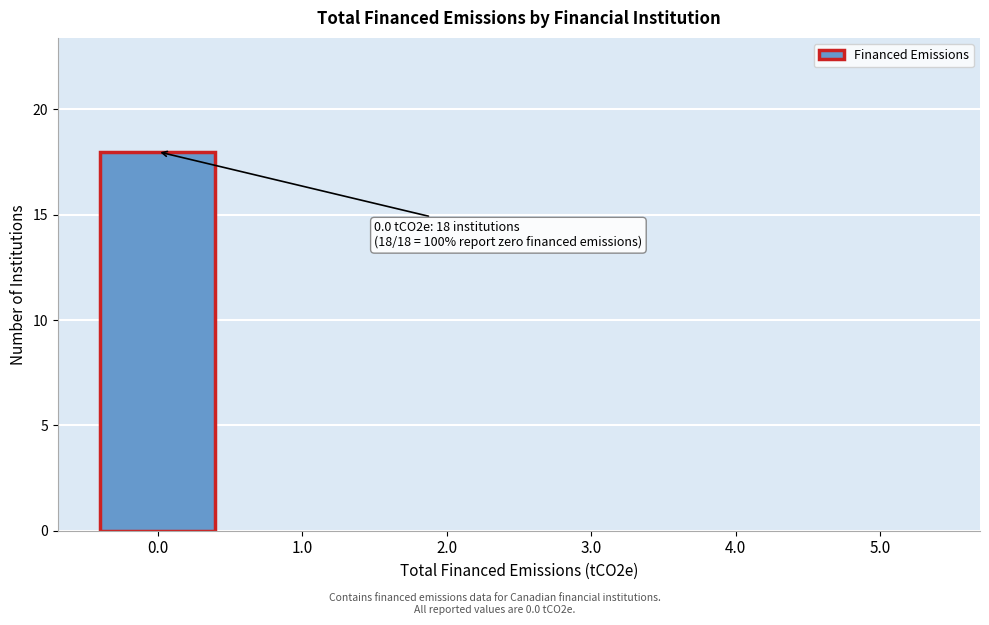

Which range on the x-axis has the tallest bar?

-0.5 to 0.5